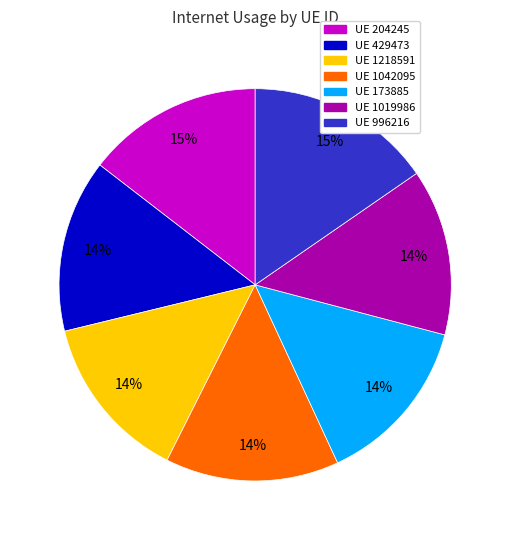

Count the number of slices in the pie.

7